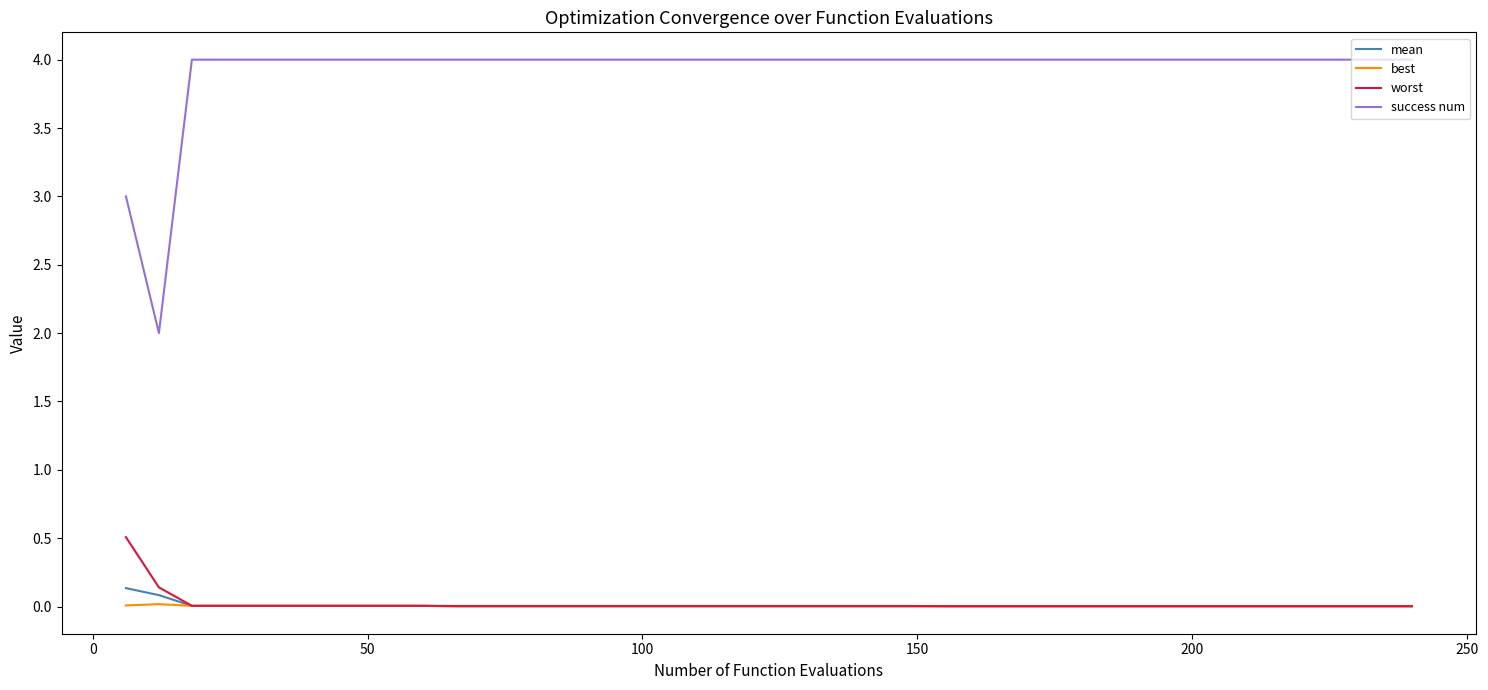

Which series has the widest spread of values?

success num